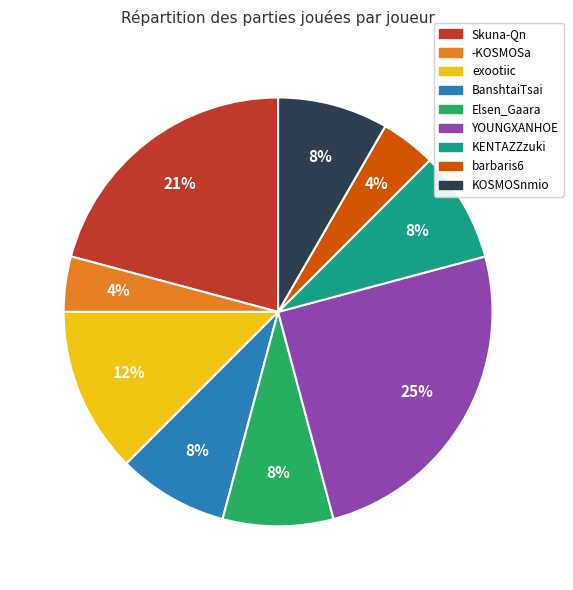

How many segments does this pie chart have?

9